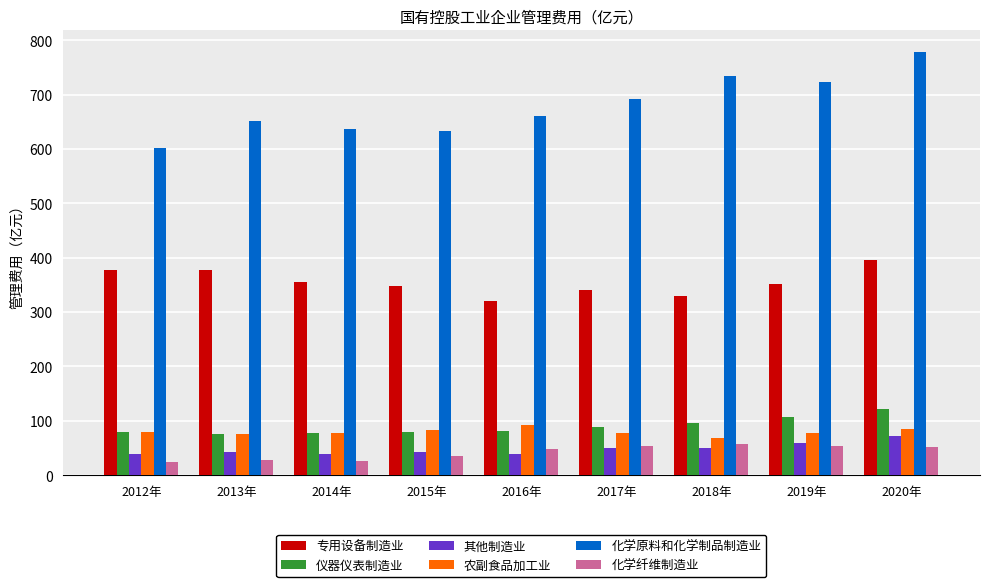

What is the lowest value of the 化学纤维制造业 series?

25.1